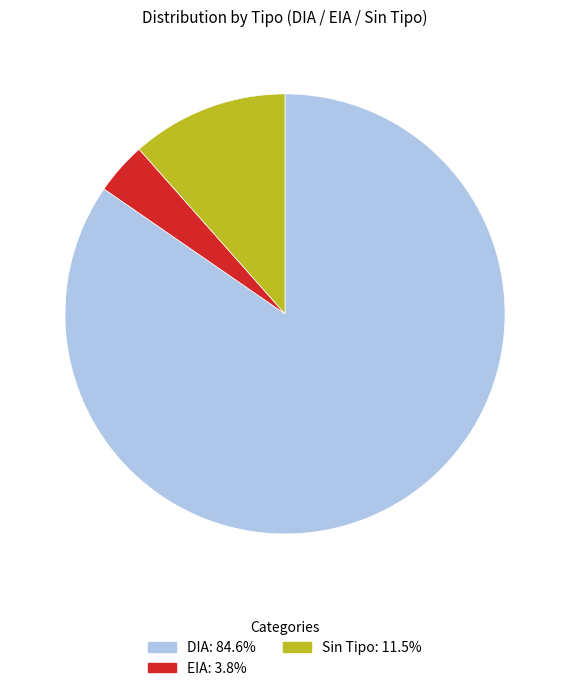

Is there any slice that represents more than half of the pie?

Yes